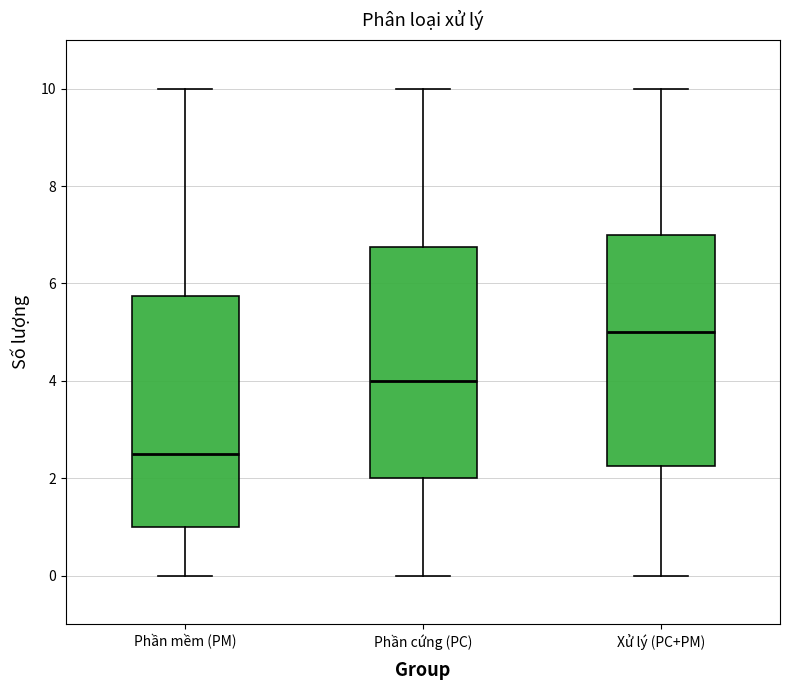

Where is the upper edge of the box for Phần cứng (PC) on the y-axis? The values are not printed on the chart, so give them approximately, as read against the axis.

6.8